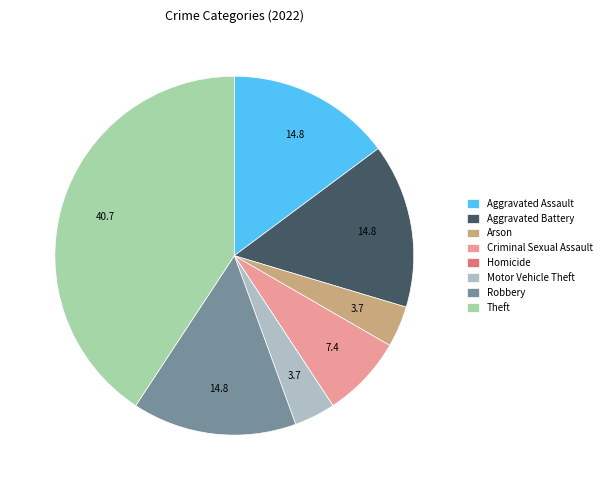

Count the number of slices in the pie.

8